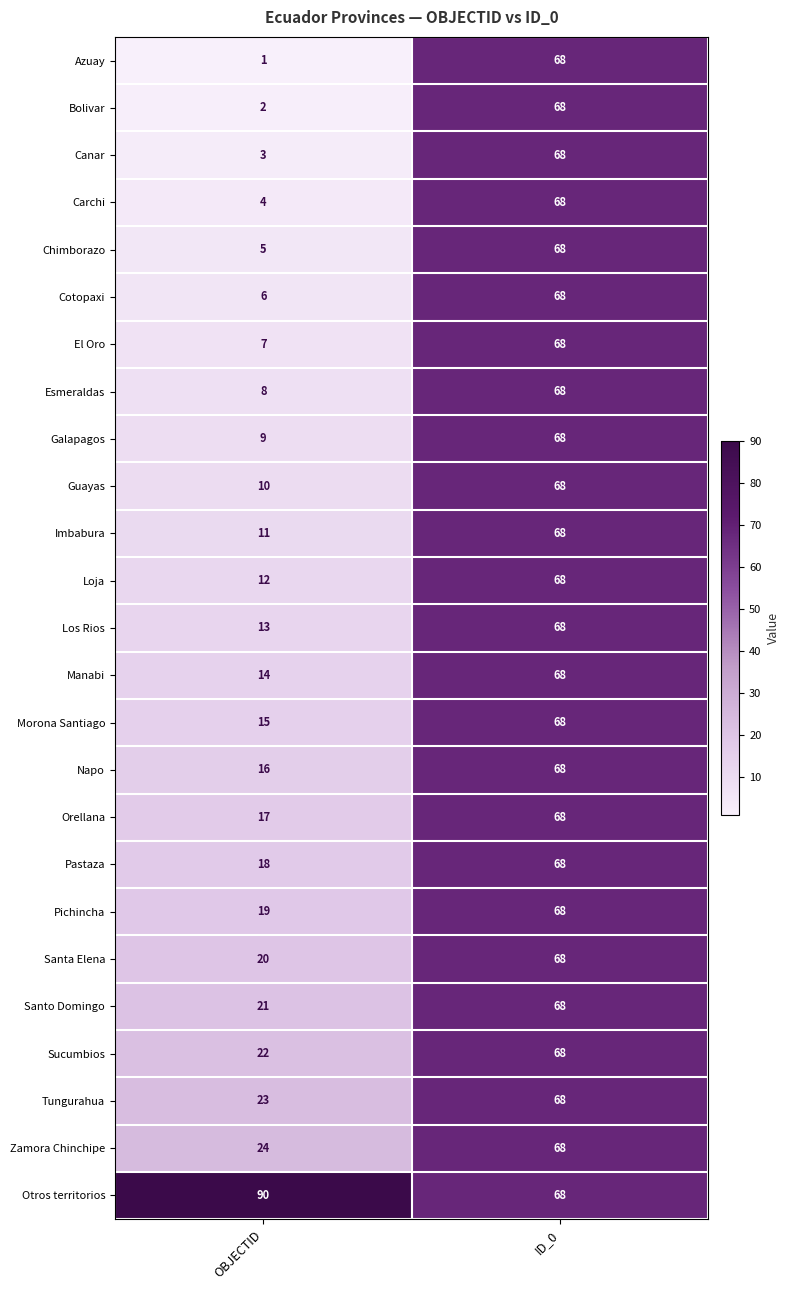

At how many categories does at least one series exceed 55?

2